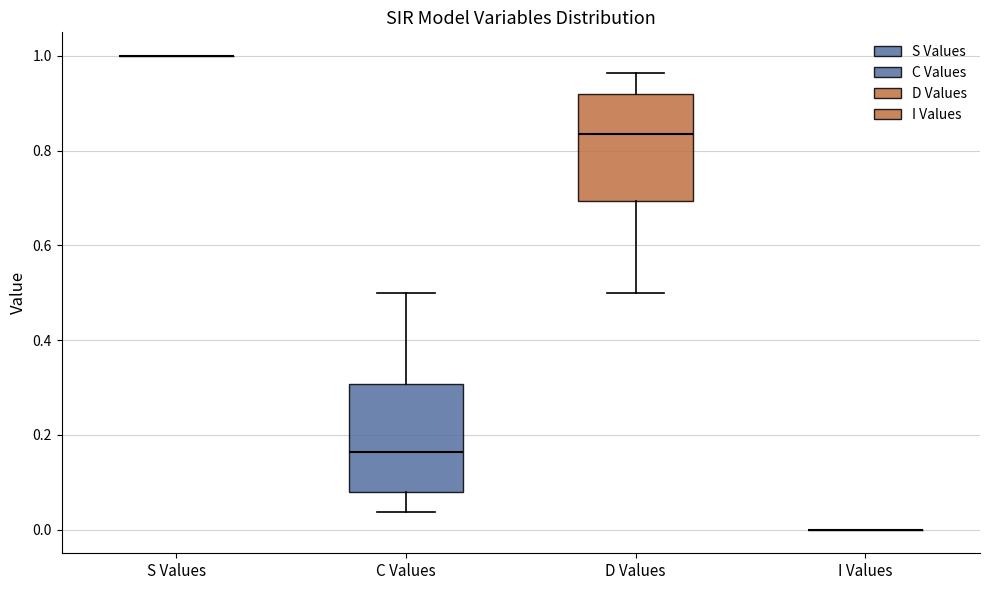

Reading left to right, transcribe this box plot: for each box, give where its median line is, the range the box spans, and where its two whiskers end, as read against the y-axis. The values are not printed on the chart, so give them approximately, as read against the axis.

S Values: box collapsed to a line at 1.00, whiskers 1.00 to 1.00
C Values: median 0.16, box 0.08 to 0.30, whiskers 0.04 to 0.50
D Values: median 0.84, box 0.70 to 0.92, whiskers 0.50 to 0.96
I Values: box collapsed to a line at 0.00, whiskers 0.00 to 0.00